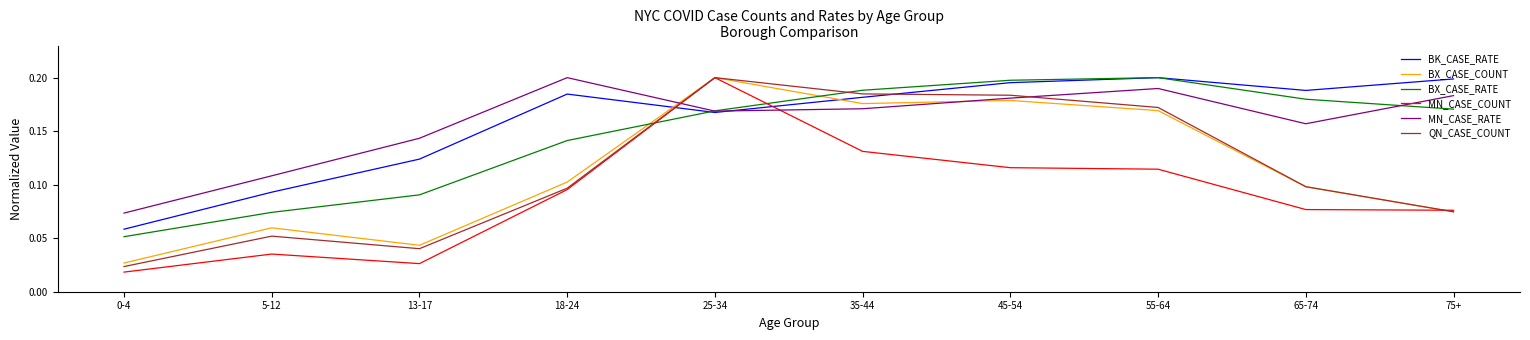

Between 18-24 and 25-34, which series saw the biggest shift?

MN_CASE_COUNT